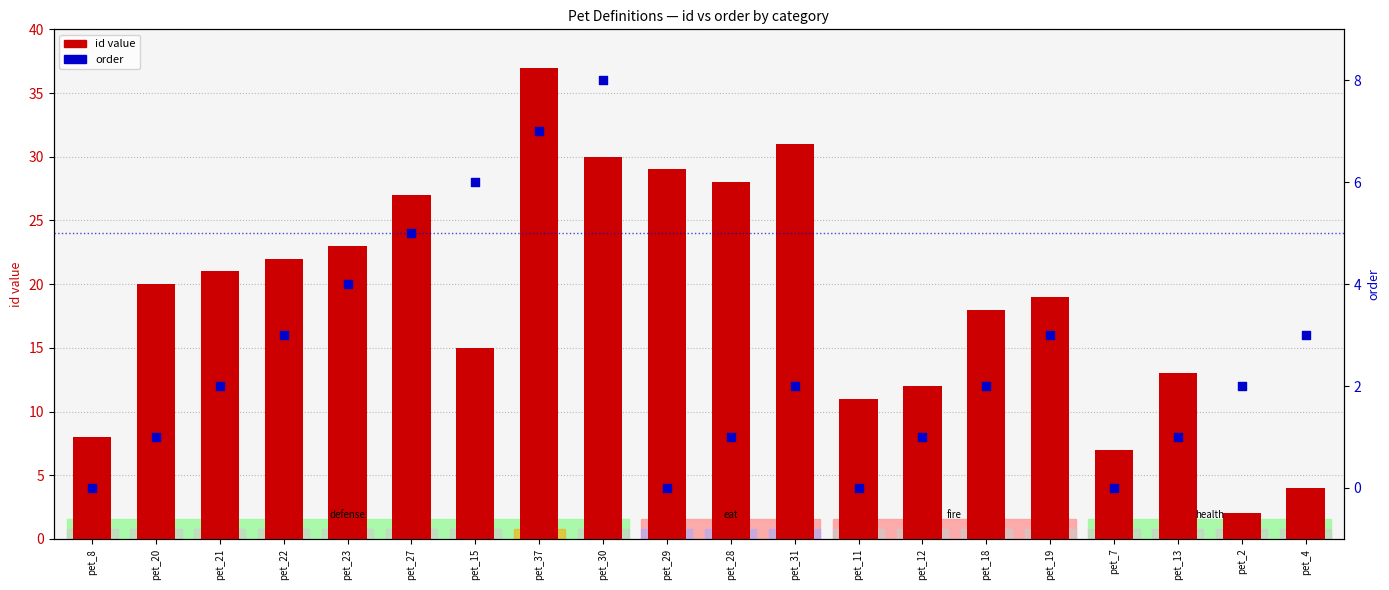

Which series reaches the maximum Y coordinate?

id value